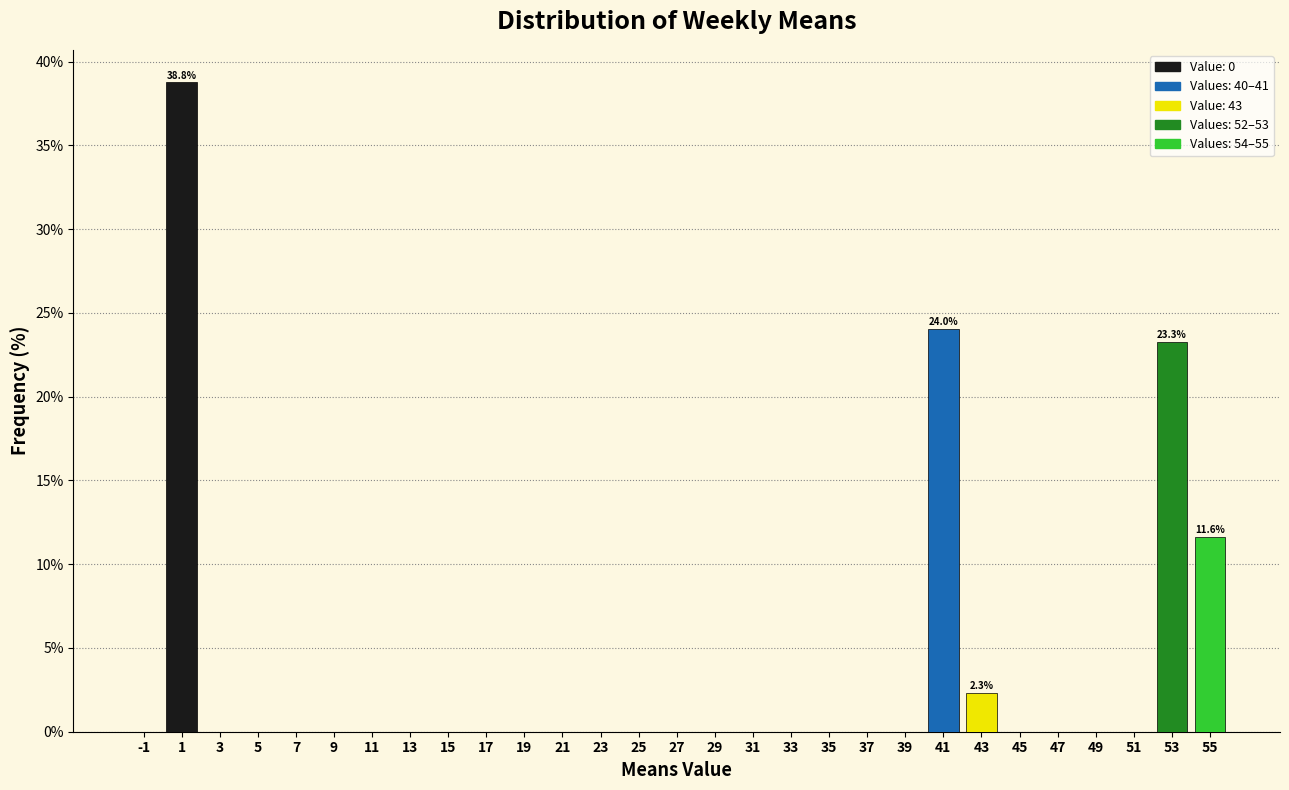

Which range on the x-axis has the tallest bar?

0 to 2